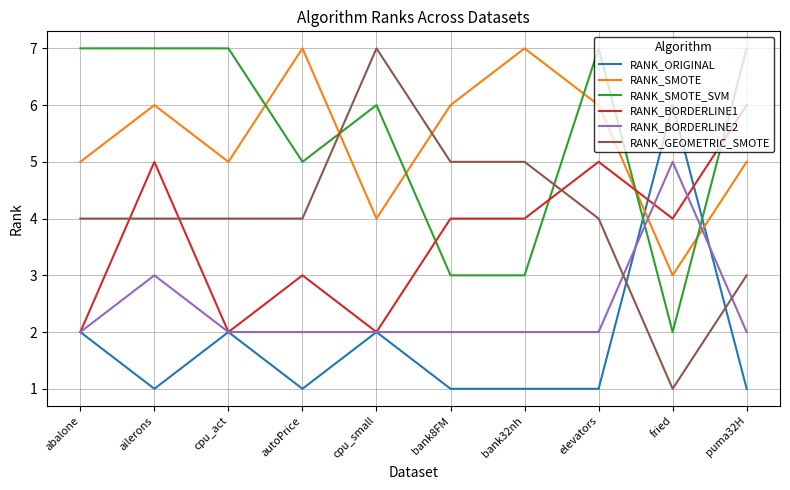

The value of RANK_BORDERLINE1 at elevators is 3. True or false?

False